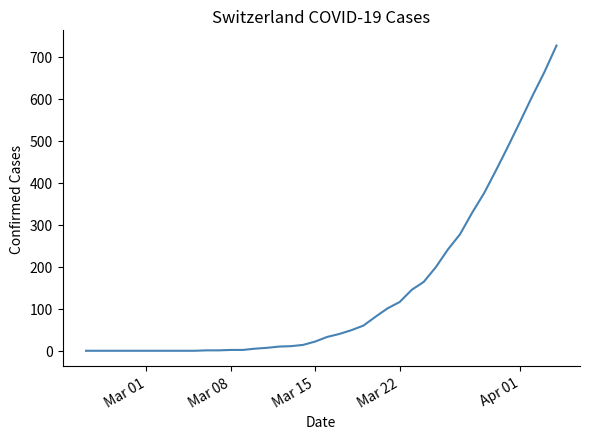

How many lines are shown in the chart?

1